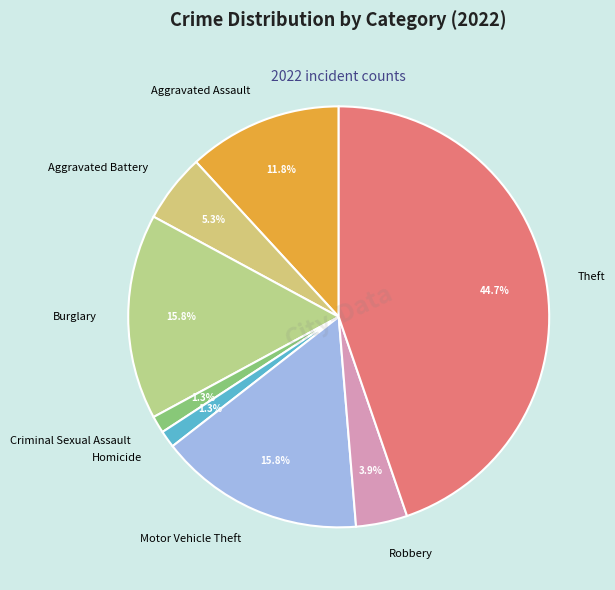

Is it true that Motor Vehicle Theft is 16% of the pie?

True